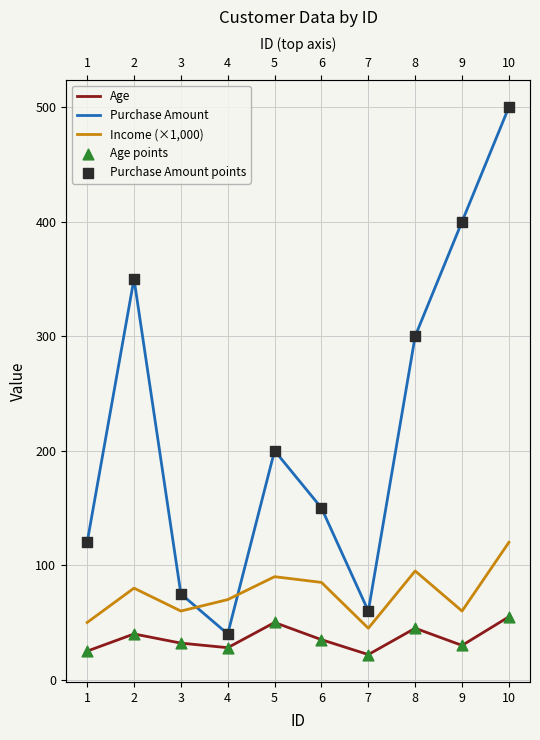

Is the value of Income (×1,000) at 7 greater than the value of Age points at 6?

Yes